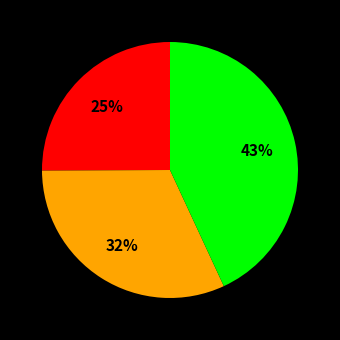

How many segments does this pie chart have?

3